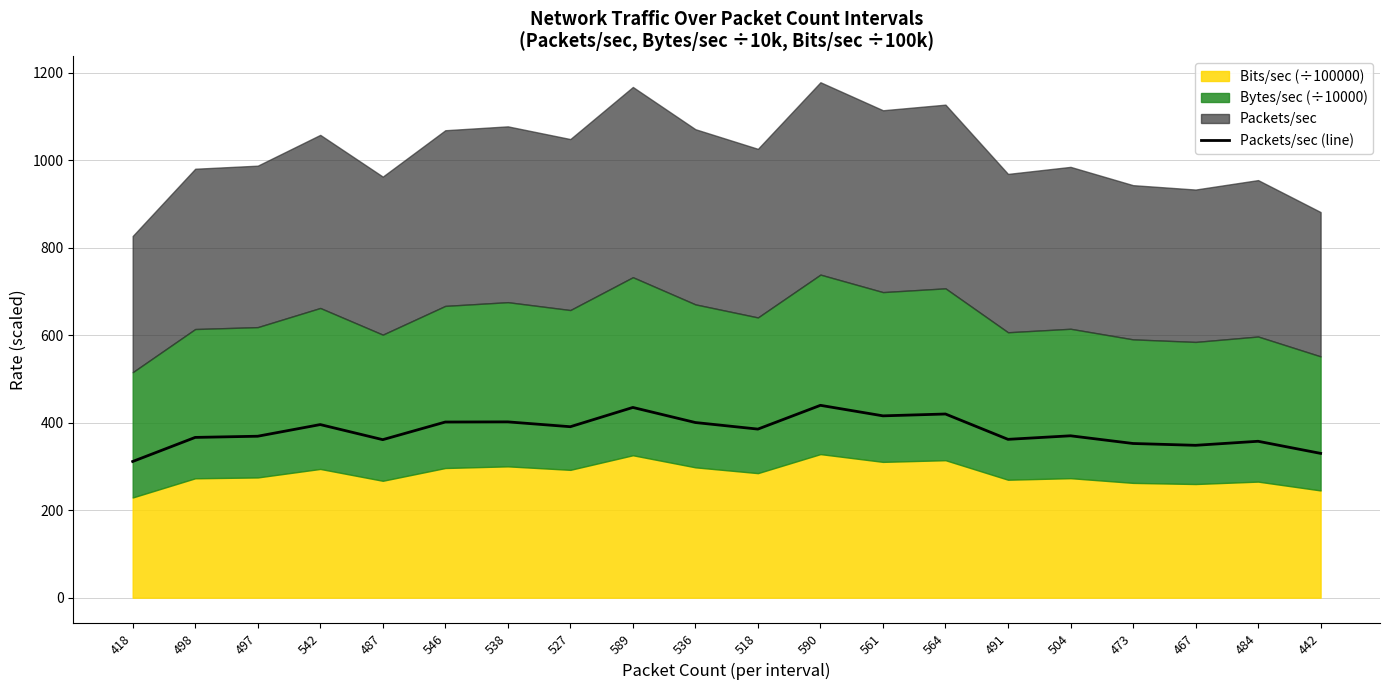

The value at 487 is 361.1. True or false?

True